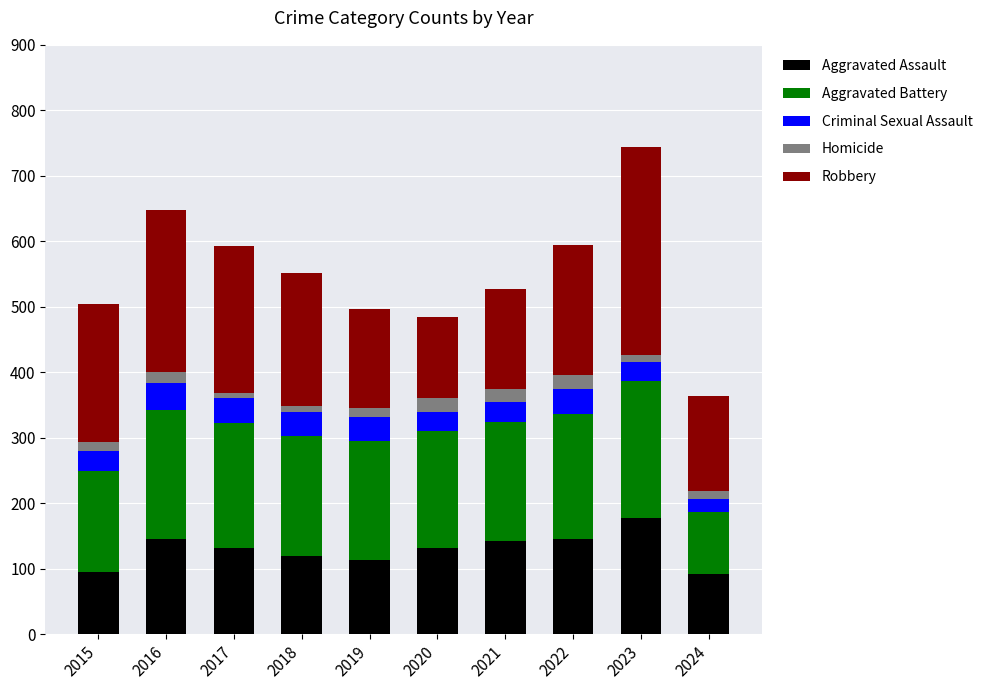

The Aggravated Assault series shows 131 at 2017. True or false?

True